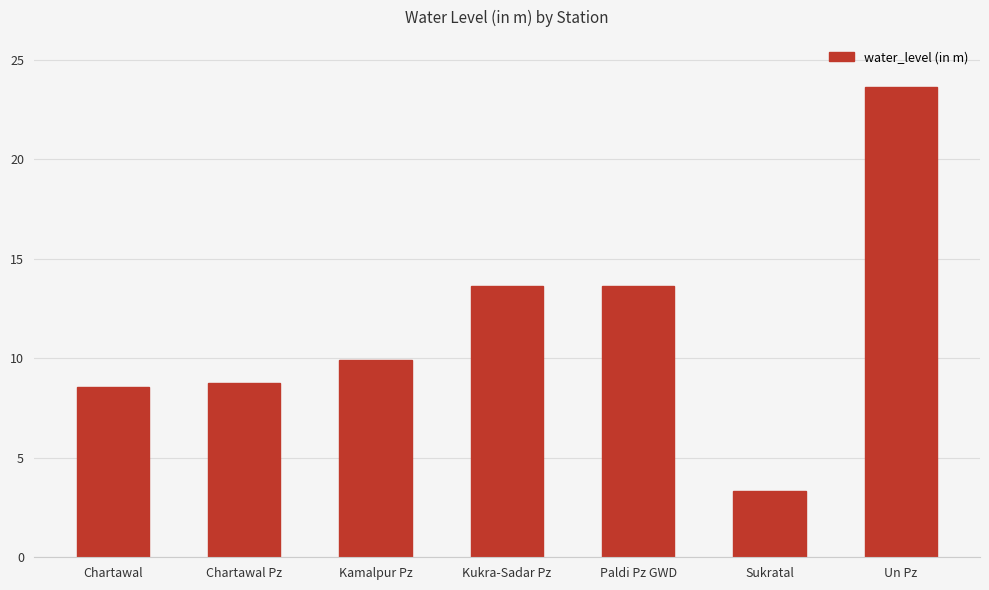

What is the difference between the maximum and second lowest values?

15.1